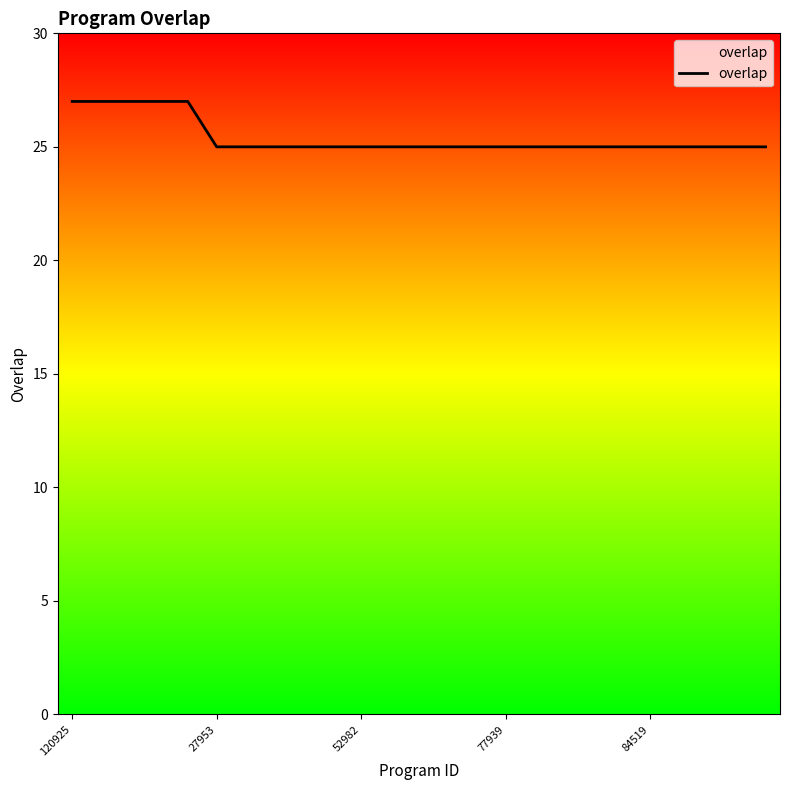

What is the smallest value displayed?

25